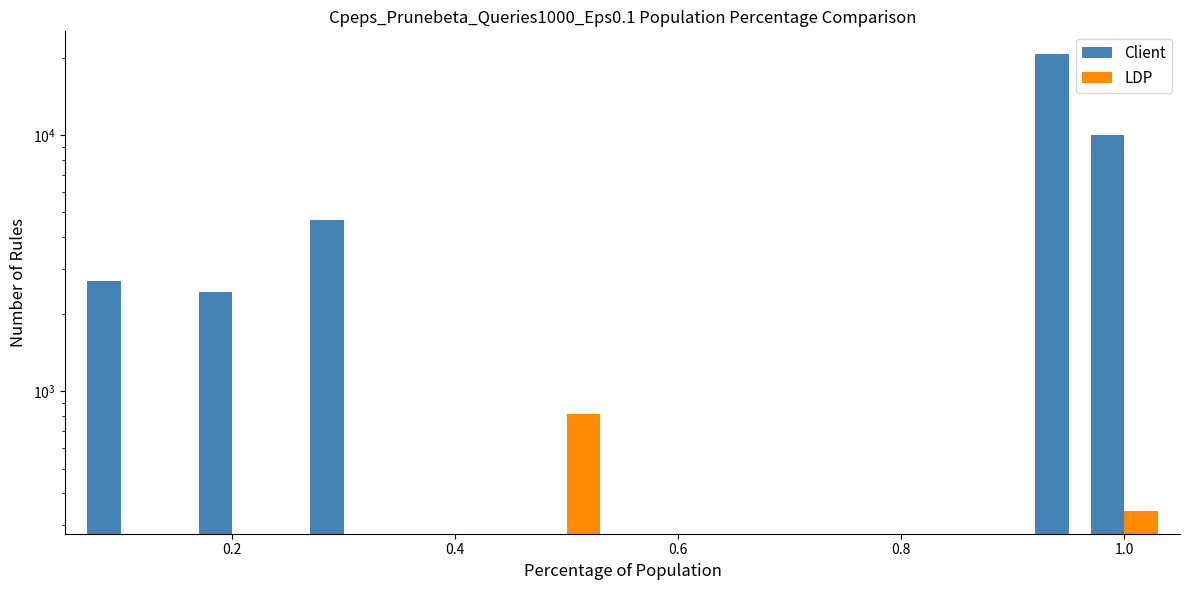

True or false: LDP has a value of 0 at 0.2.

True